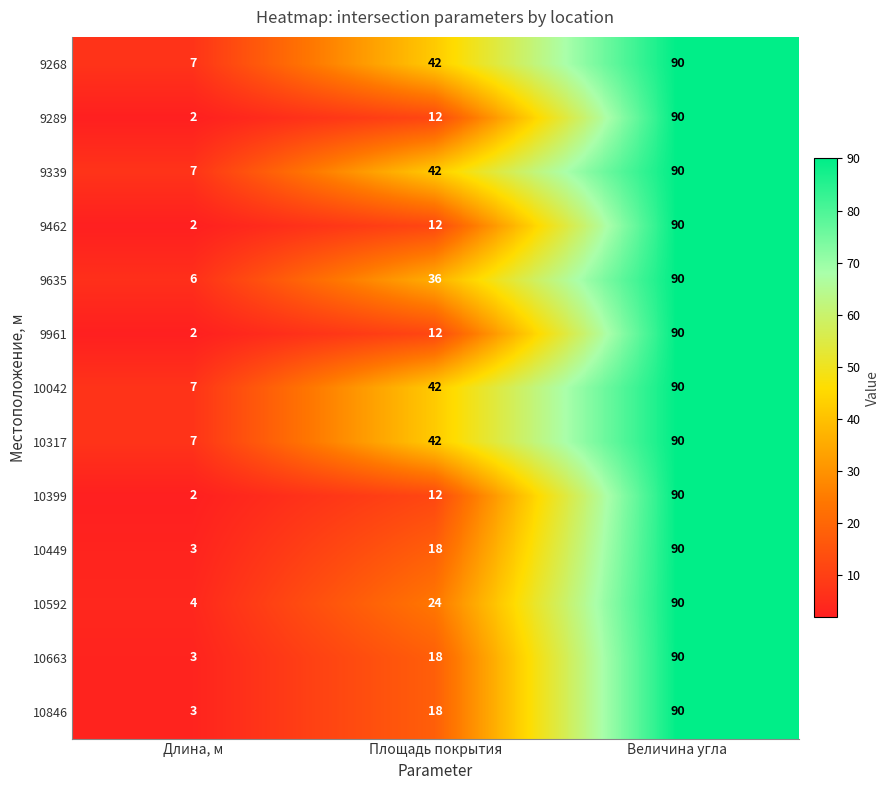

What is the difference between the highest and lowest values at Длина, м?

5